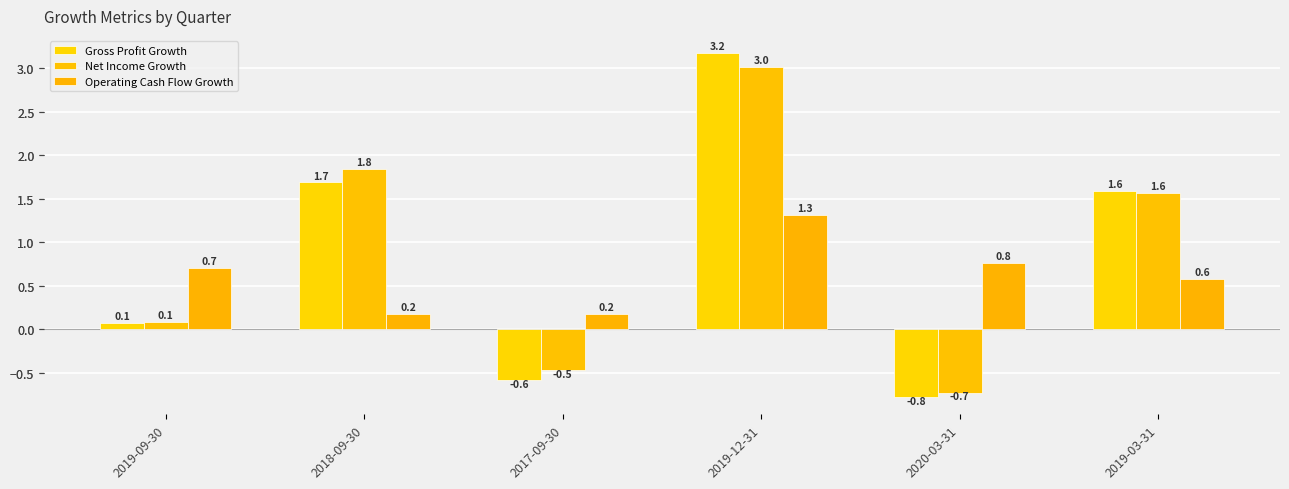

Reading left to right, list all the values displayed in this chart.

Gross Profit Growth: 2019-09-30=0.1	2018-09-30=1.7	2017-09-30=-0.6	2019-12-31=3.2	2020-03-31=-0.8	2019-03-31=1.6
Net Income Growth: 2019-09-30=0.1	2018-09-30=1.8	2017-09-30=-0.5	2019-12-31=3.0	2020-03-31=-0.7	2019-03-31=1.6
Operating Cash Flow Growth: 2019-09-30=0.7	2018-09-30=0.2	2017-09-30=0.2	2019-12-31=1.3	2020-03-31=0.8	2019-03-31=0.6